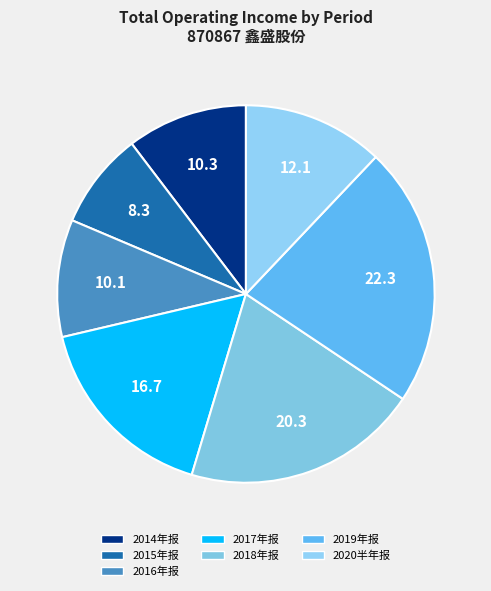

How many slices are in this pie chart?

7